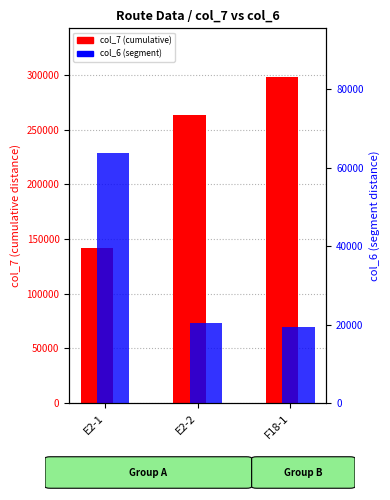

What is the approximate value of col_6 at F18-1, to the nearest 10?

19360